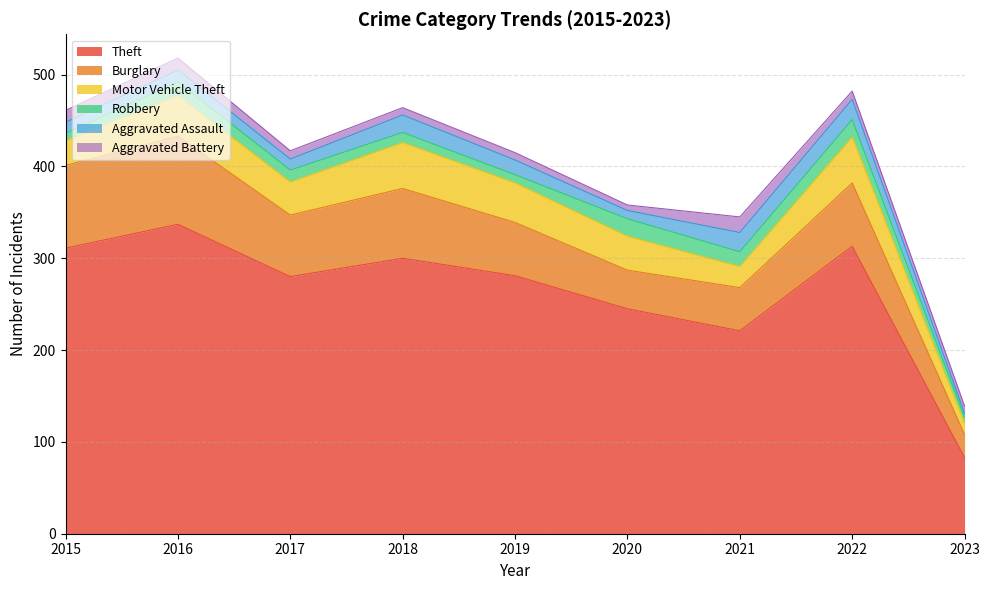

Which has a higher value, 2022 or 2018?

2022